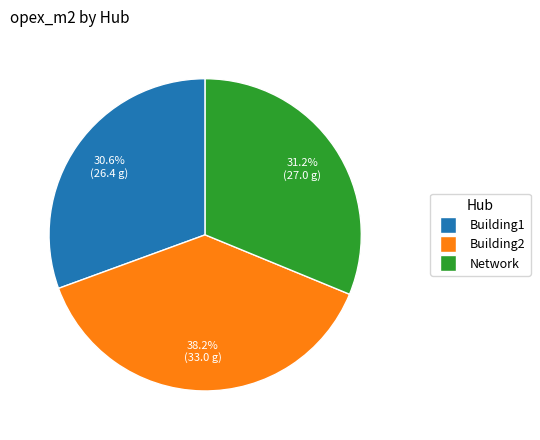

To the nearest percent, what percentage of the pie is Building1?

31%